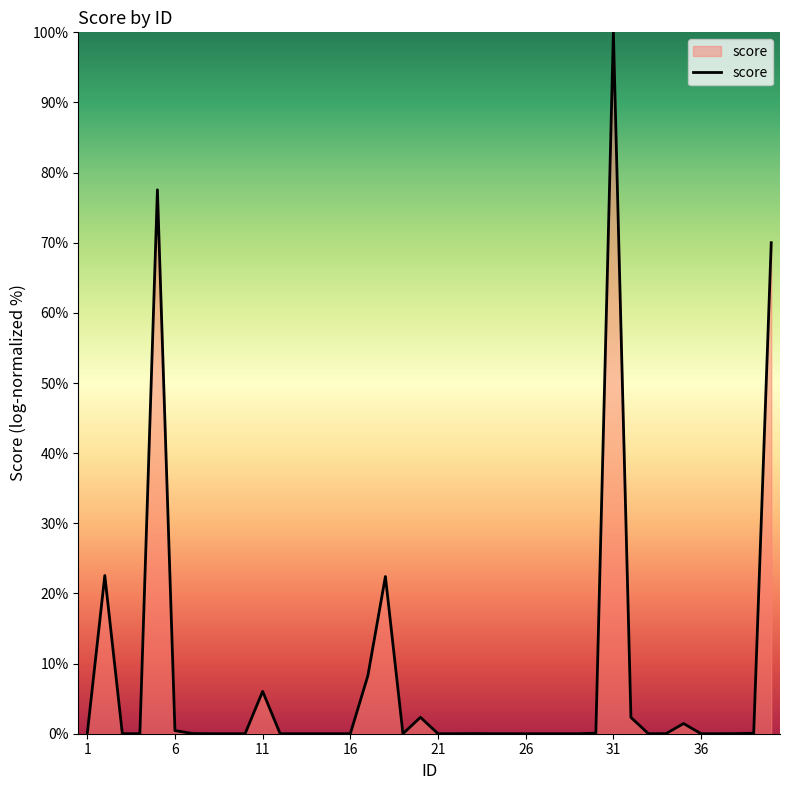

What is the greatest value displayed?

100.0